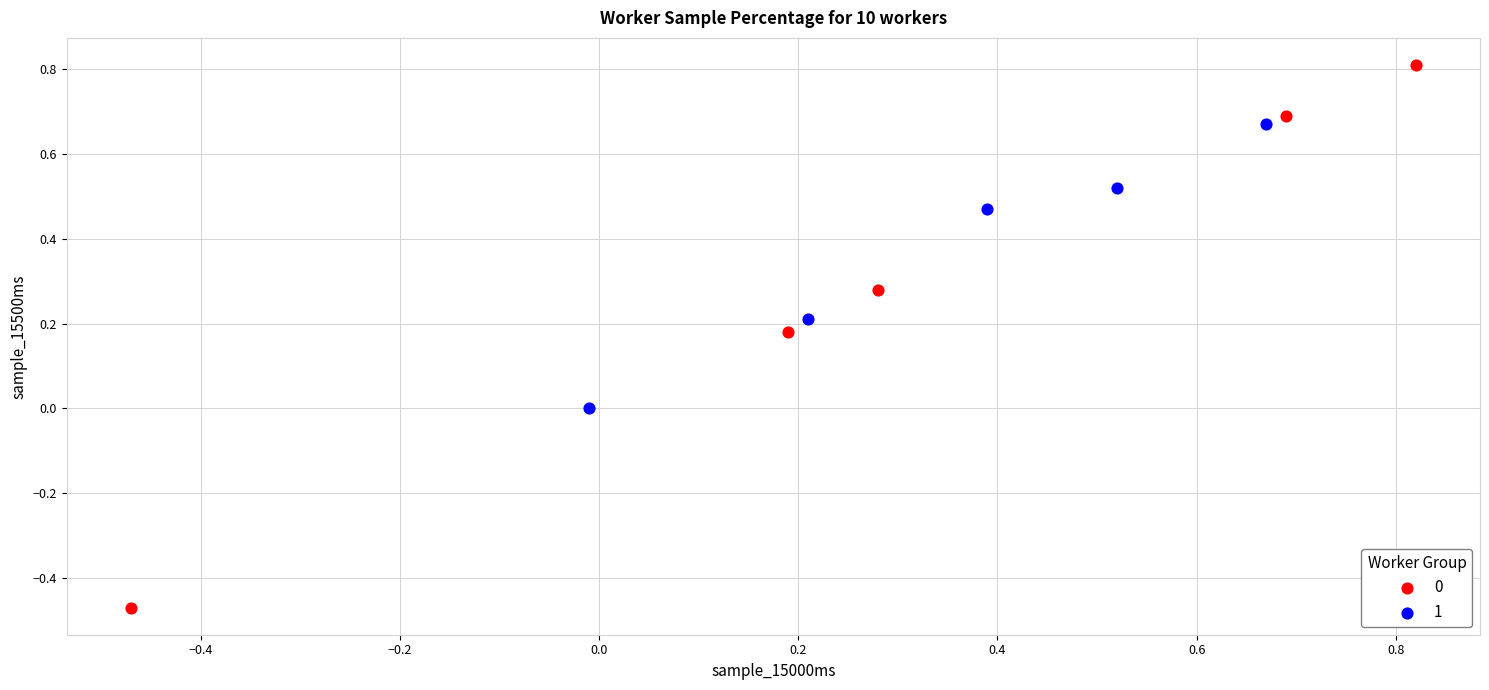

What are all the series names shown in the legend?

0, 1